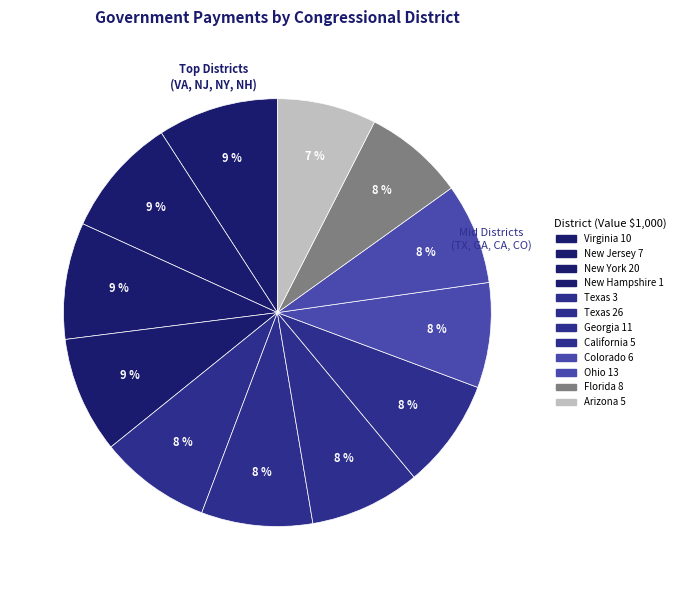

Count the number of slices in the pie.

12